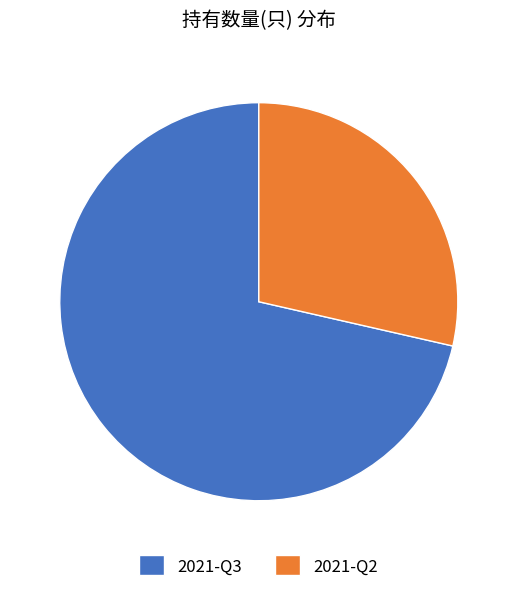

Which slice is the largest?

2021-Q3